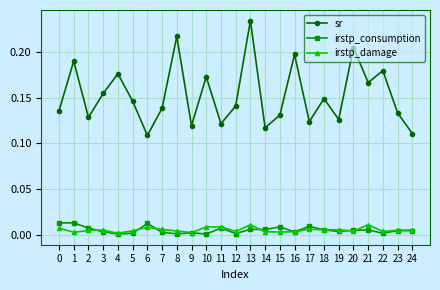

Which series has the widest spread of values?

sr